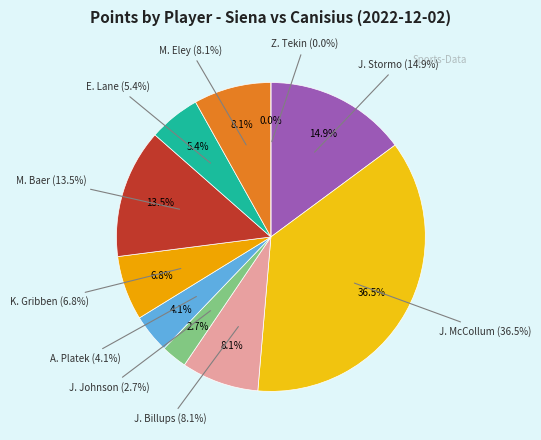

Which slice is the largest?

J. McCollum